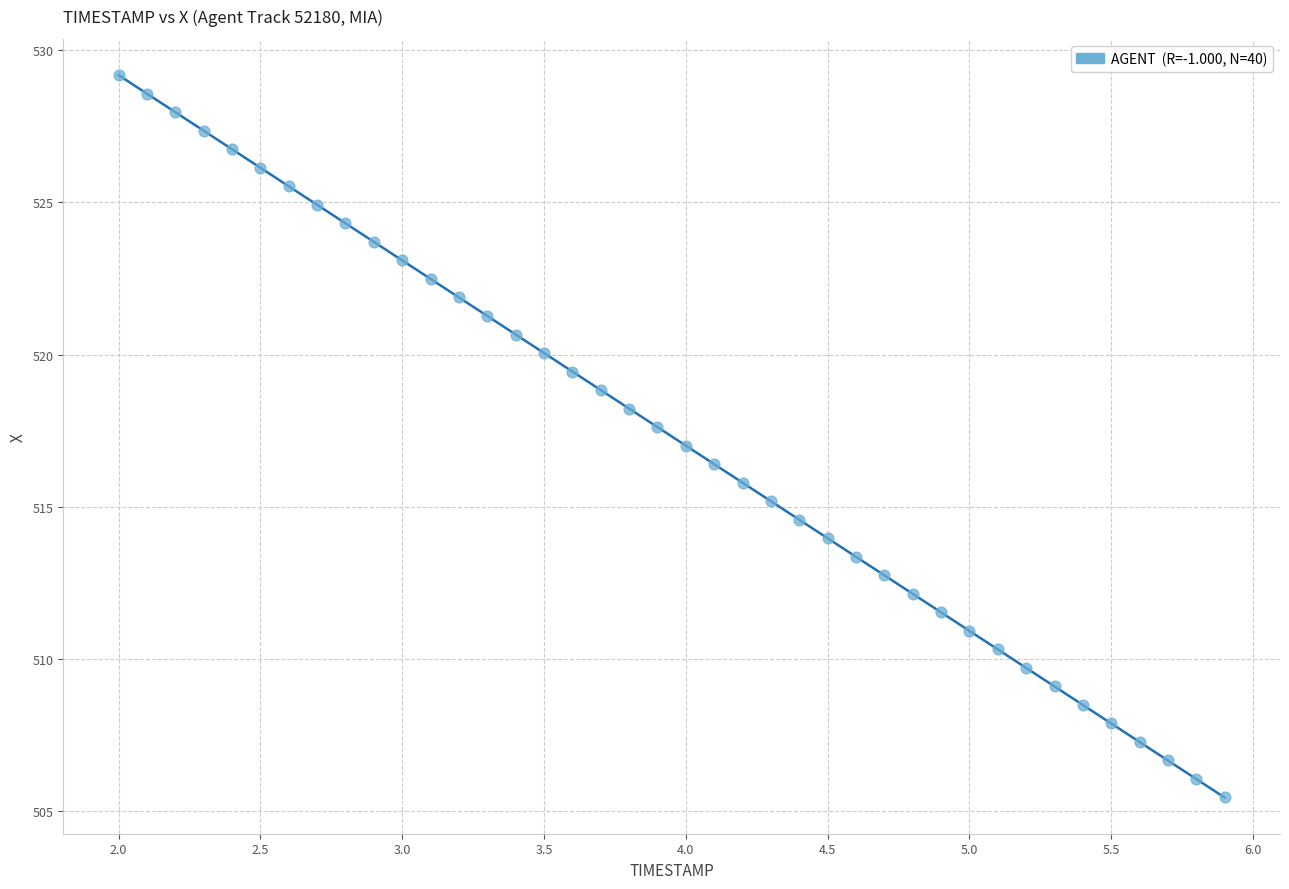

What is the range of X values (max minus min)?

3.9